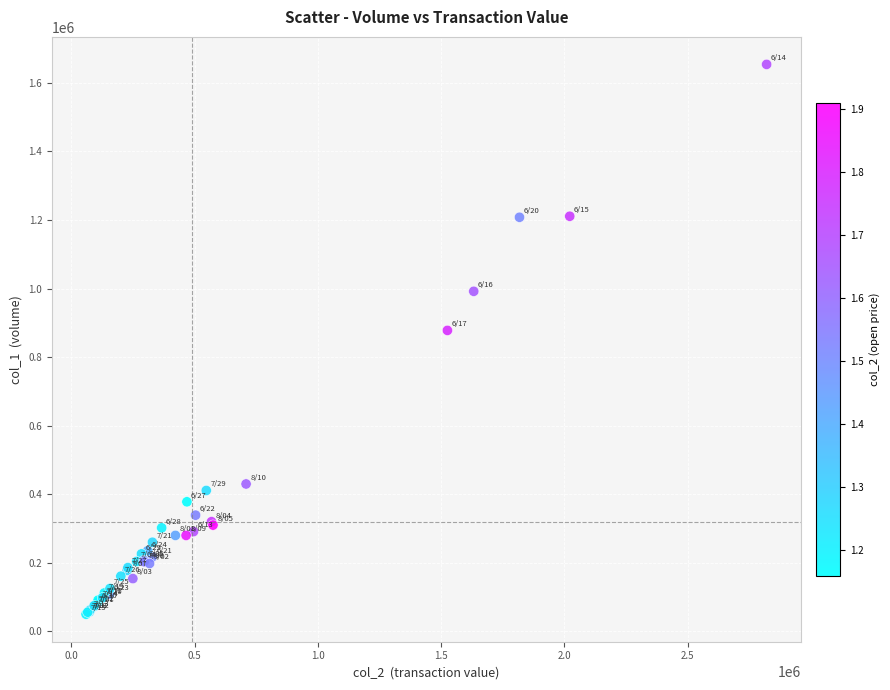

What Y value in the scatter plot is closest to 852000?

878000